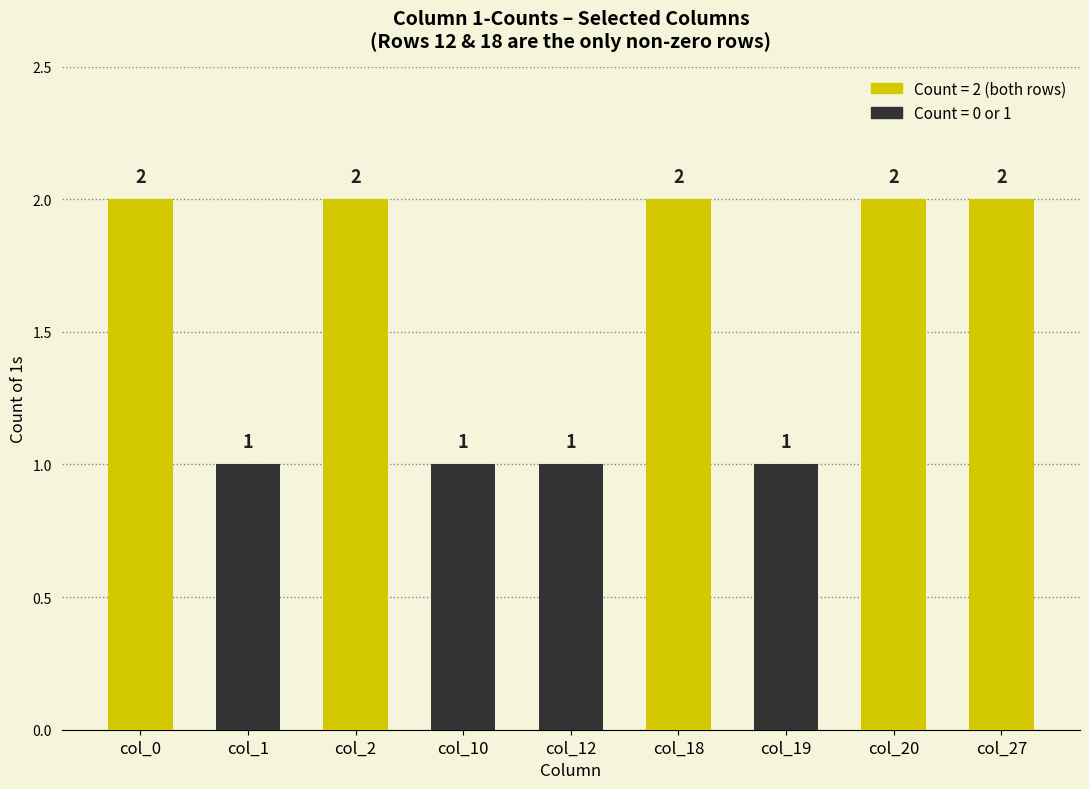

The chart shows a value of 1 at col_12. True or false?

True